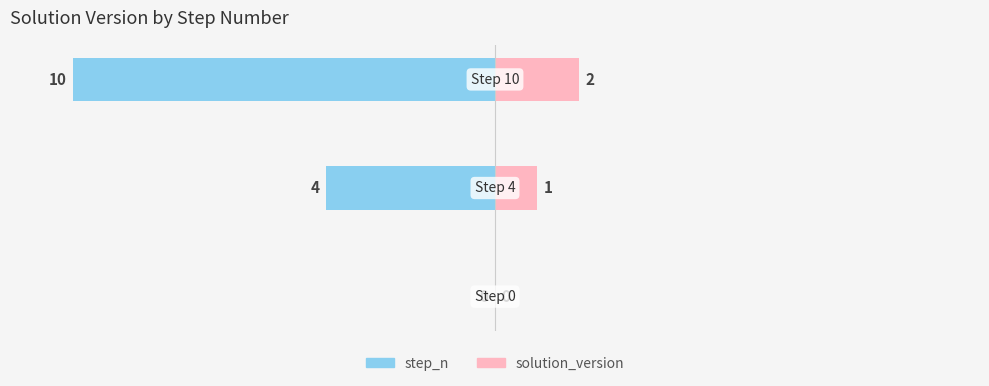

Which series has the largest range (max minus min)?

step_n